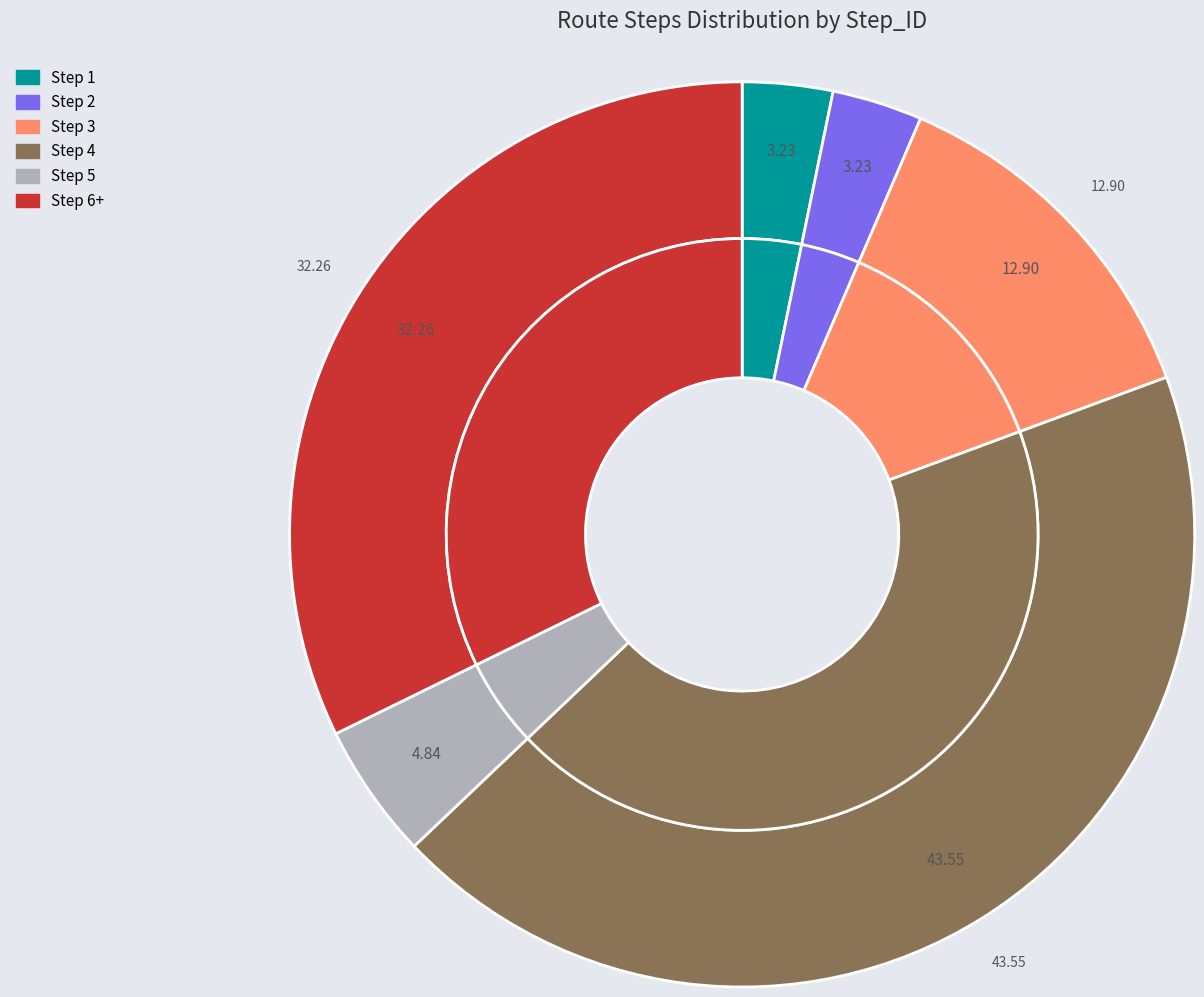

Do Step 6 and Step 4 together represent more than half of the pie?

No